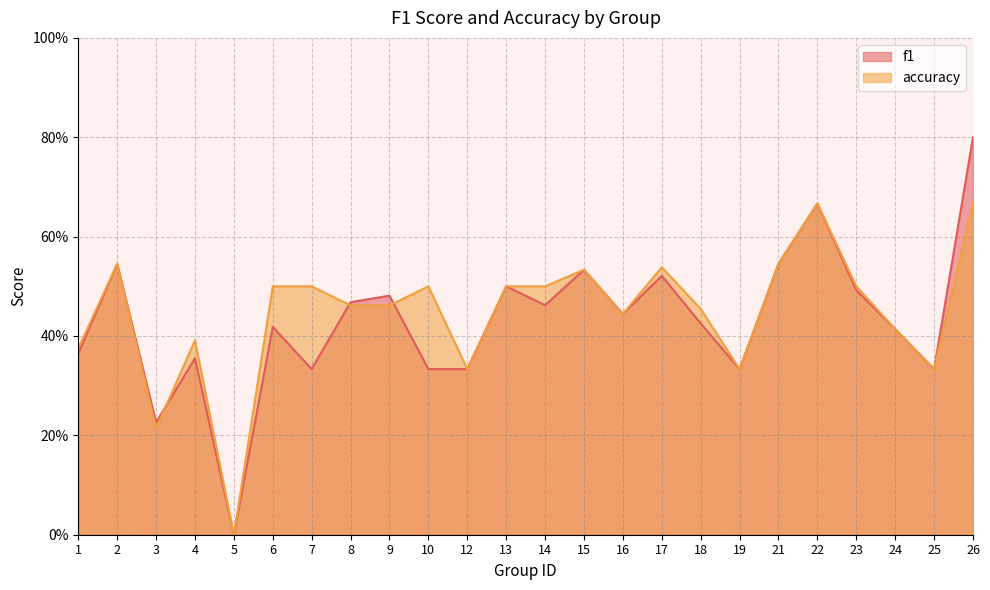

At 4, list the series in order from smallest to largest.

f1, accuracy